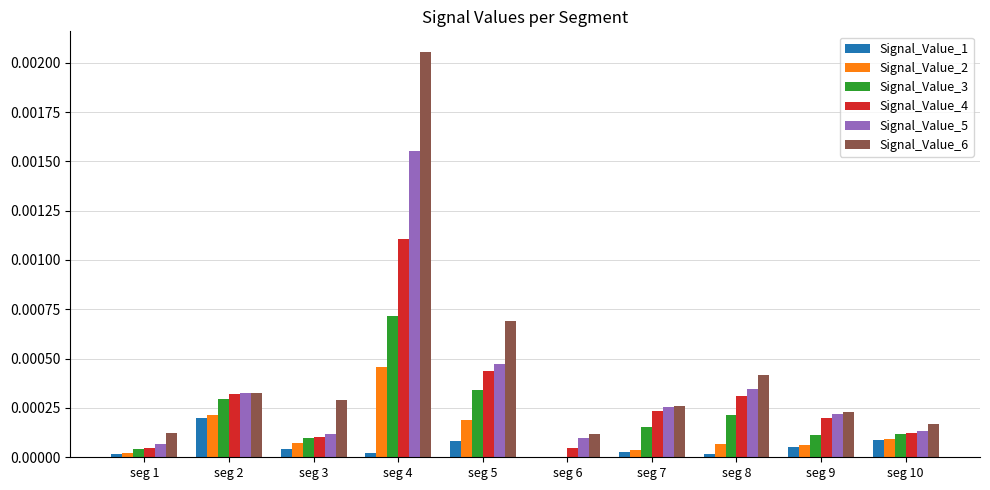

Which label corresponds to the largest value in the chart?

seg 4